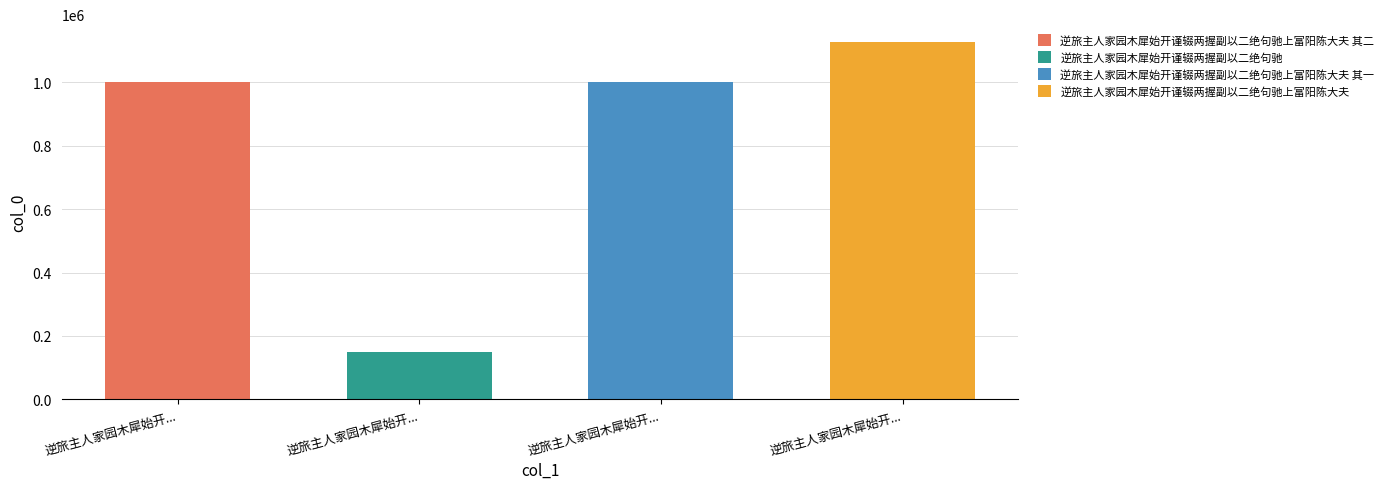

What is the label of the 4th bar from the left?

逆旅主人家园木犀始开谨辍两握副以二绝句驰上富阳陈大夫